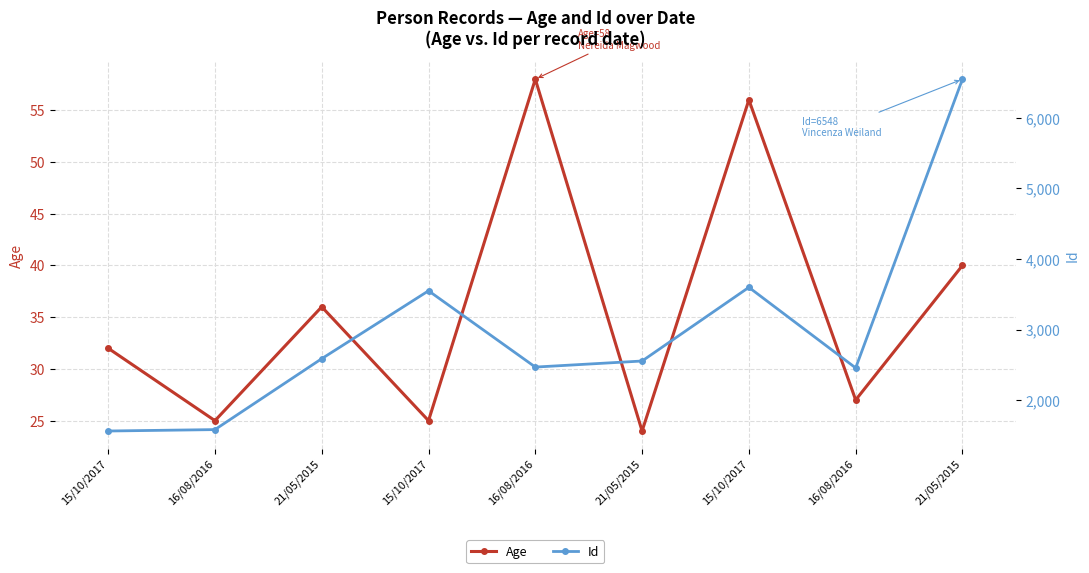

At 21/05/2015, list the series in order from smallest to largest.

Age, Id